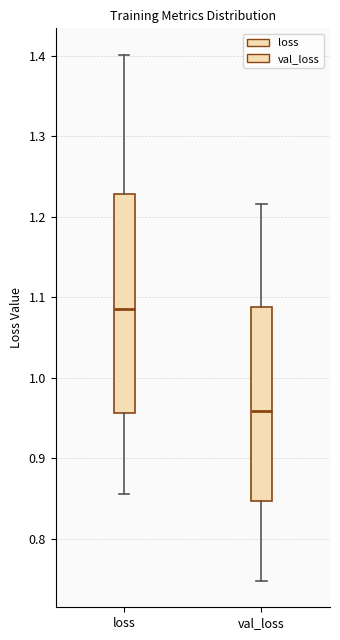

Reading left to right, transcribe this box plot: for each box, give where its median line is, the range the box spans, and where its two whiskers end, as read against the y-axis. The values are not printed on the chart, so give them approximately, as read against the axis.

loss: median 1.09, box 0.96 to 1.23, whiskers 0.86 to 1.40
val_loss: median 0.96, box 0.85 to 1.09, whiskers 0.75 to 1.22